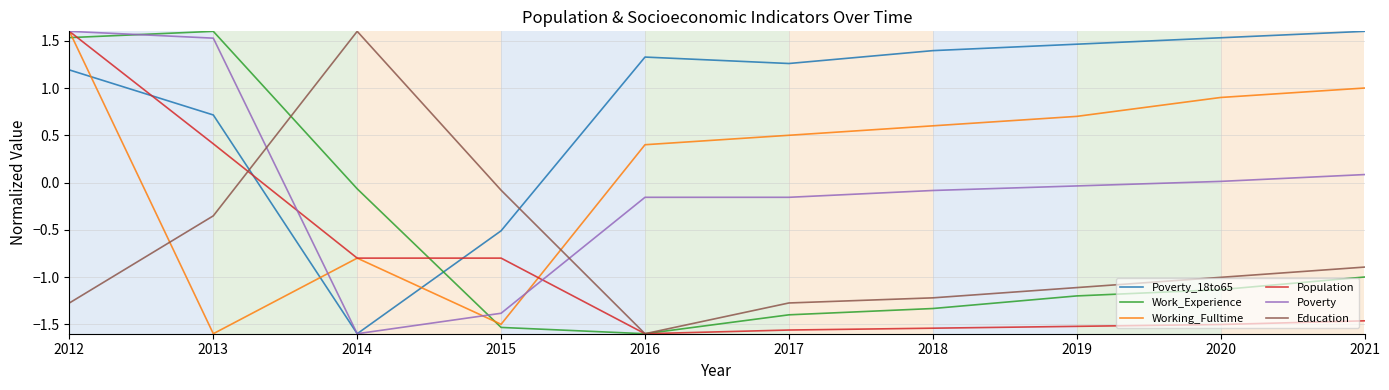

Rank the categories by Working_Fulltime value from lowest to highest.

2013, 2015, 2014, 2016, 2017, 2018, 2019, 2020, 2021, 2012